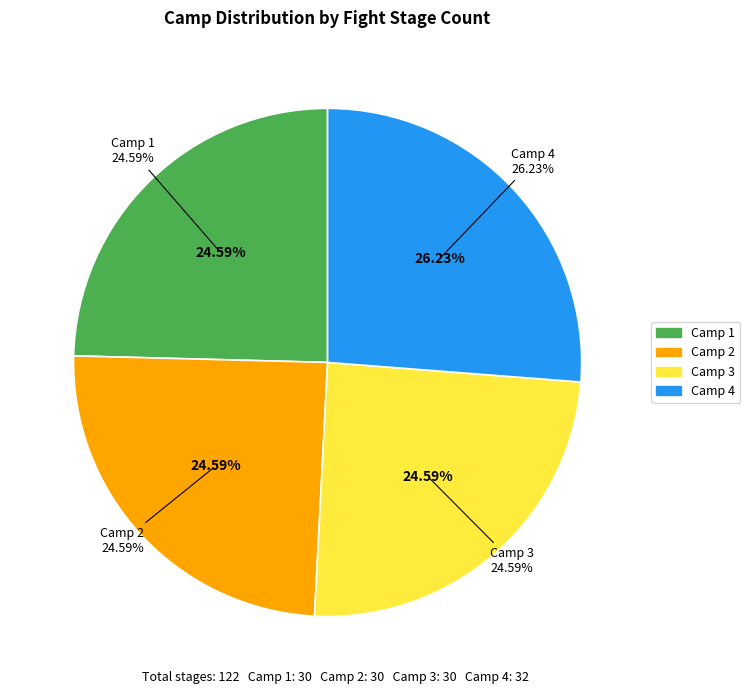

Rank the categories by value from highest to lowest.

Camp 4, Camp 1, Camp 2, Camp 3